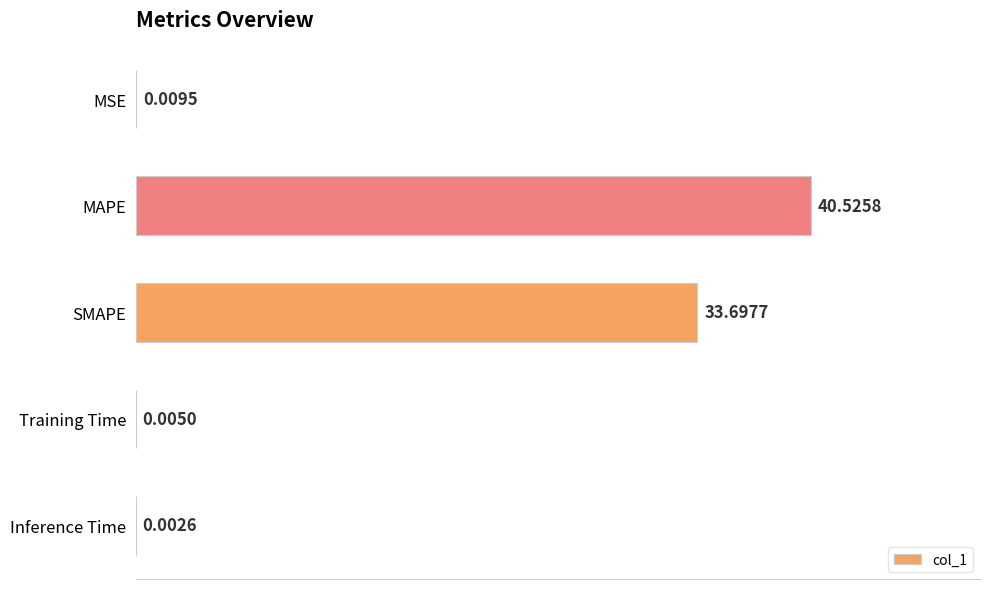

Which category has the highest value across all series?

MAPE